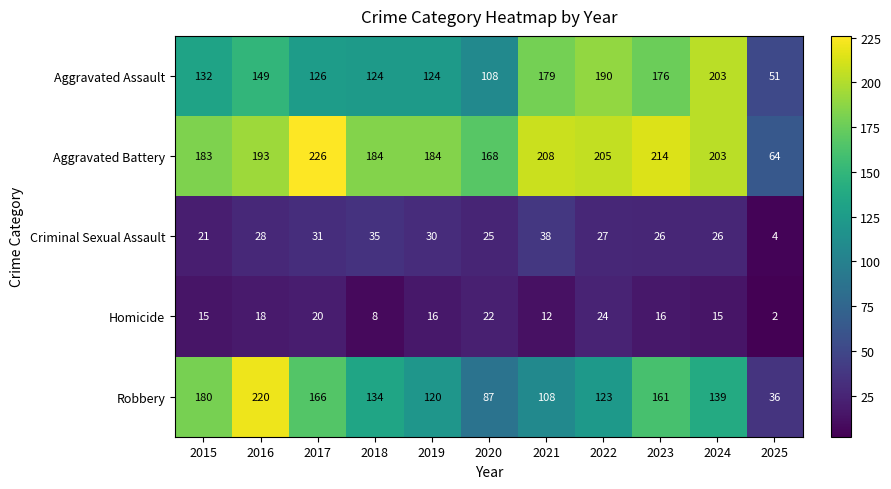

At which label does Criminal Sexual Assault reach its minimum?

2025